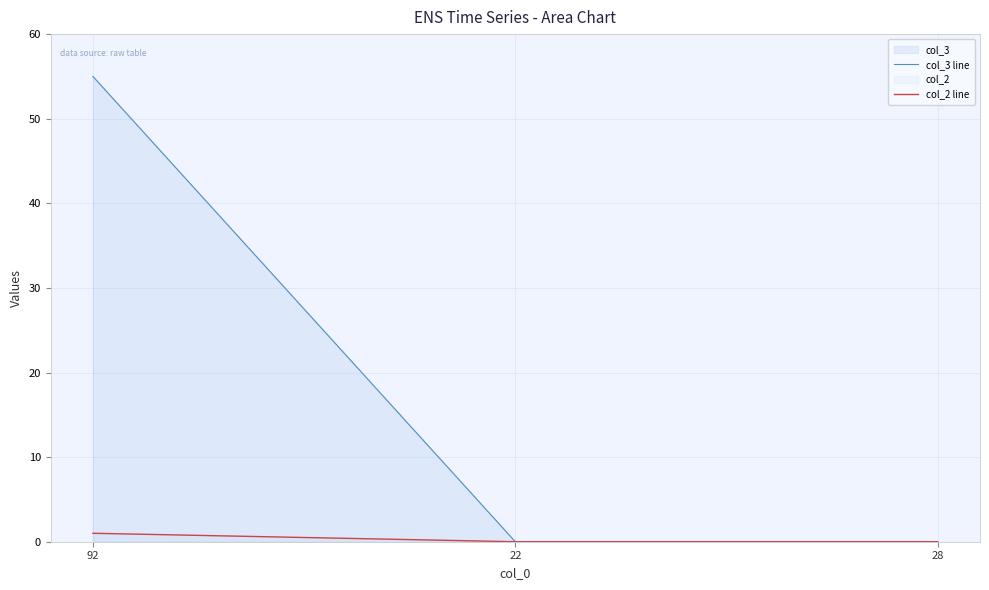

The value of col_3 line at 92 is 28. True or false?

False